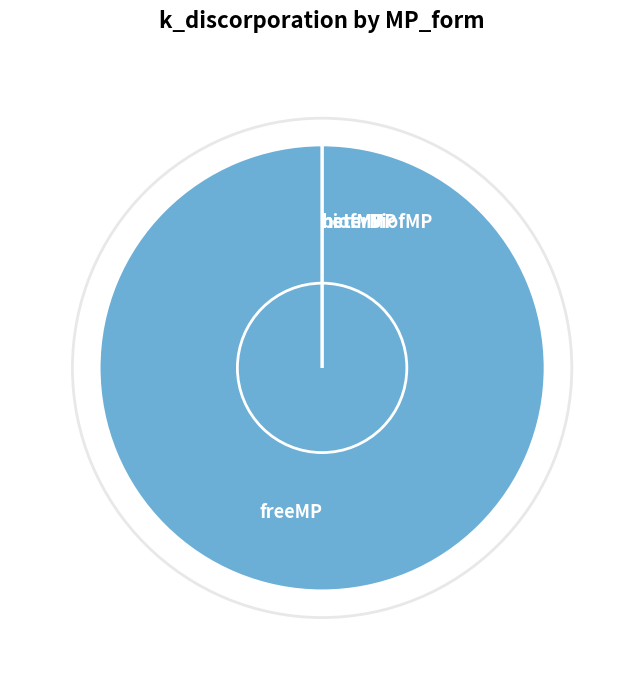

Which category has the smallest portion of the pie?

biofMP